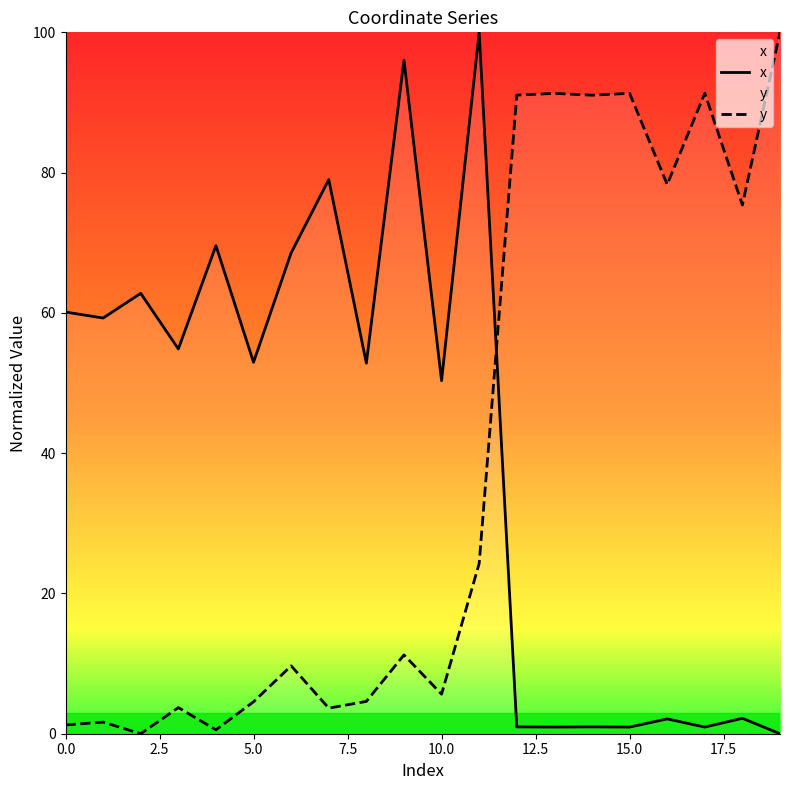

What is the difference between the maximum and minimum values in the x series?

100.0